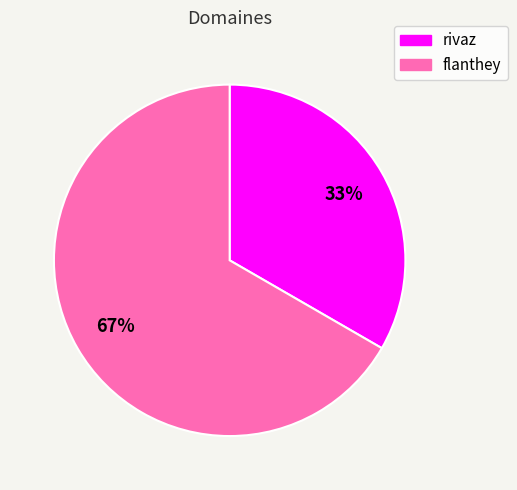

The flanthey slice represents 54% of the pie. True or false?

False